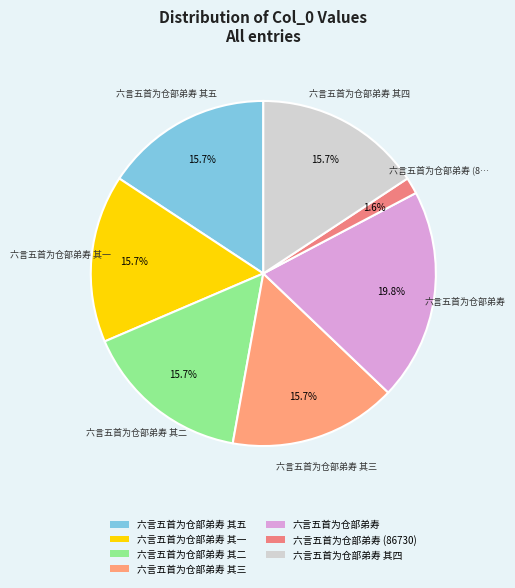

To the nearest percent, what portion does 六言五首为仓部弟寿 (86730) represent?

2%